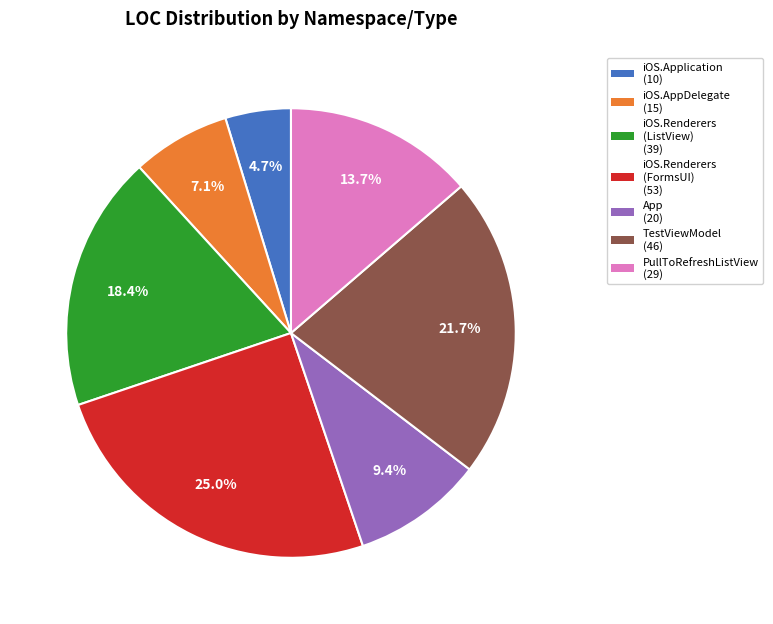

What percentage is NOT represented by iOS.Renderers (ListView) (39)?

81.6%